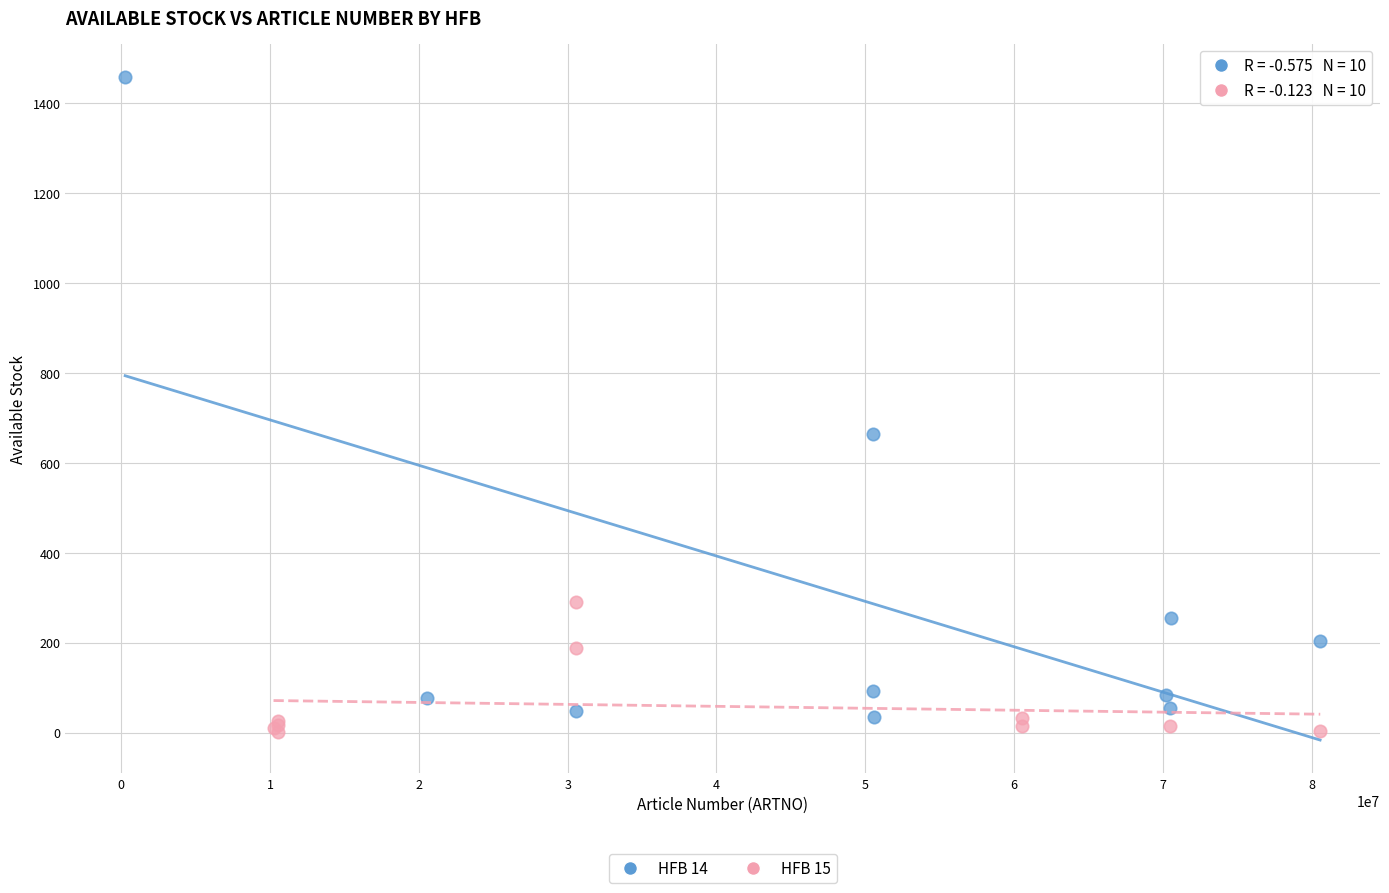

Which series contains the highest Y value?

HFB 14